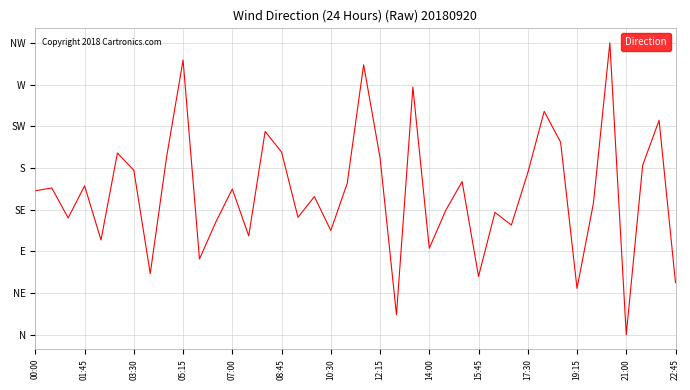

Does the chart have visible grid lines?

Yes